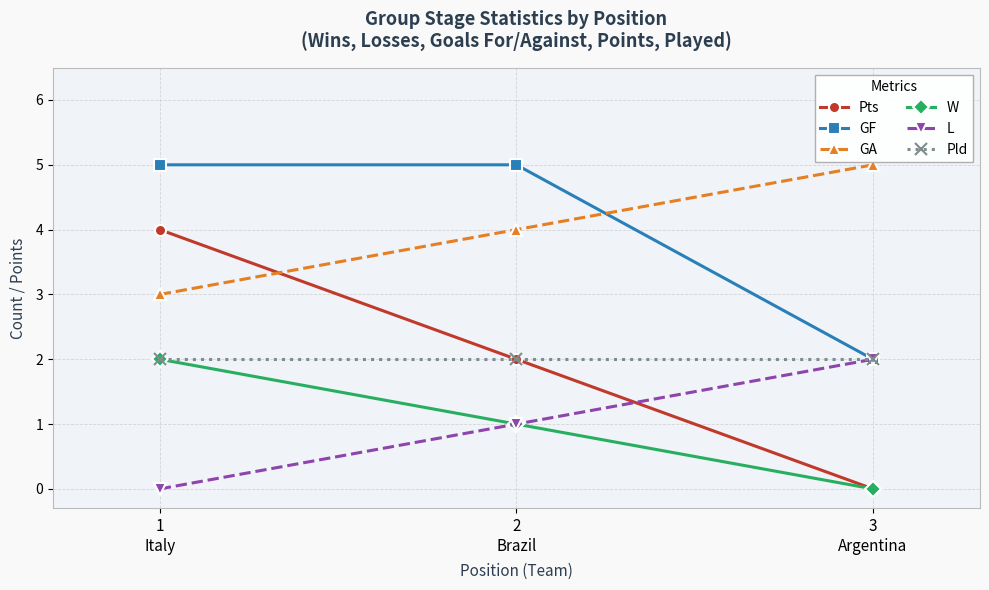

True or false: L has a value of 0 at 1
Italy.

True